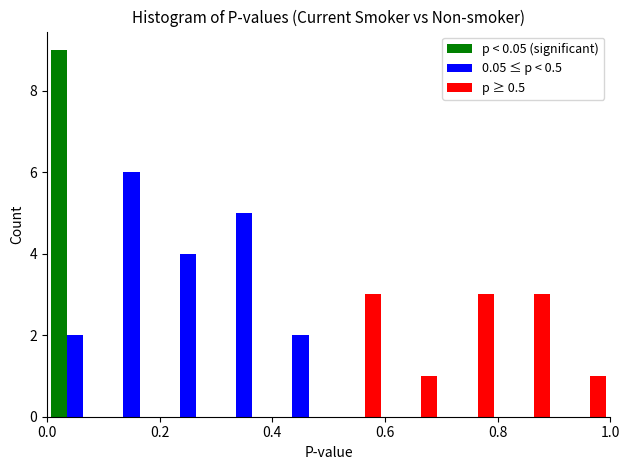

Reading left to right, transcribe this chart: for each range on the x-axis, give the height of each series' bar. The values are not printed on the chart, so give them approximately, as read against the axis.

0.0 to 0.1: p < 0.05 (significant)=9	0.05 ≤ p < 0.5=2	p ≥ 0.5=0
0.1 to 0.2: p < 0.05 (significant)=0	0.05 ≤ p < 0.5=6	p ≥ 0.5=0
0.2 to 0.3: p < 0.05 (significant)=0	0.05 ≤ p < 0.5=4	p ≥ 0.5=0
0.3 to 0.4: p < 0.05 (significant)=0	0.05 ≤ p < 0.5=5	p ≥ 0.5=0
0.4 to 0.5: p < 0.05 (significant)=0	0.05 ≤ p < 0.5=2	p ≥ 0.5=0
0.5 to 0.6: p < 0.05 (significant)=0	0.05 ≤ p < 0.5=0	p ≥ 0.5=3
0.6 to 0.7: p < 0.05 (significant)=0	0.05 ≤ p < 0.5=0	p ≥ 0.5=1
0.7 to 0.8: p < 0.05 (significant)=0	0.05 ≤ p < 0.5=0	p ≥ 0.5=3
0.8 to 0.9: p < 0.05 (significant)=0	0.05 ≤ p < 0.5=0	p ≥ 0.5=3
0.9 to 1.0: p < 0.05 (significant)=0	0.05 ≤ p < 0.5=0	p ≥ 0.5=1